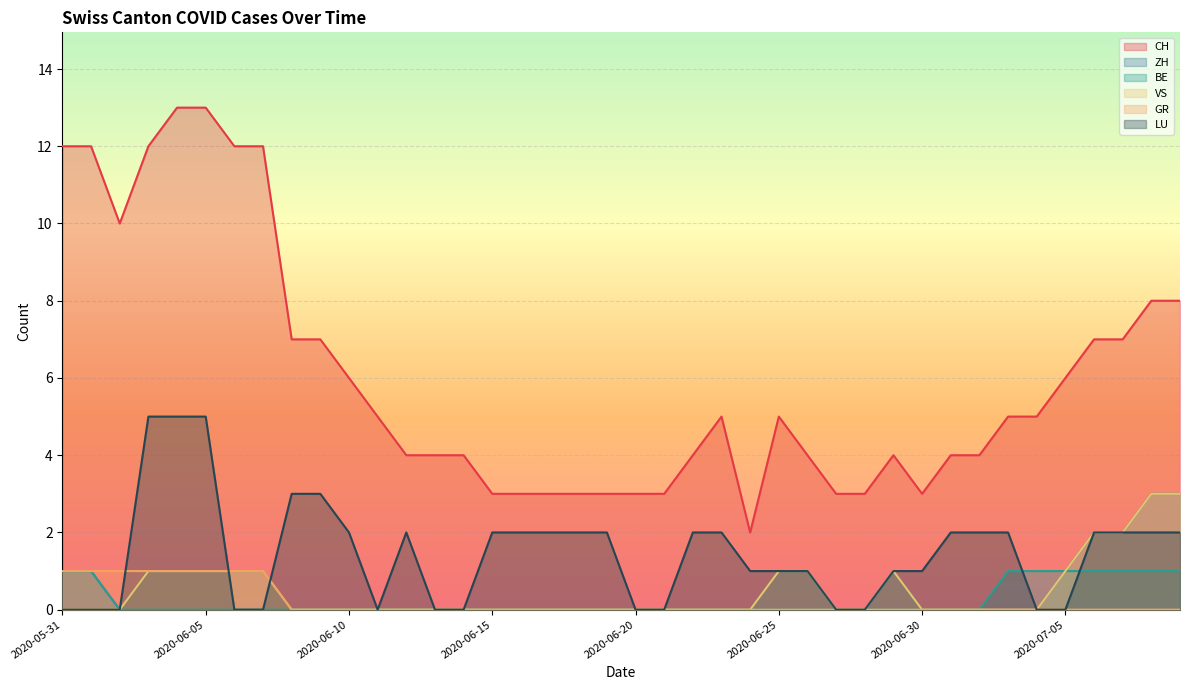

What is the label of the 27th point from the right?

2020-06-13